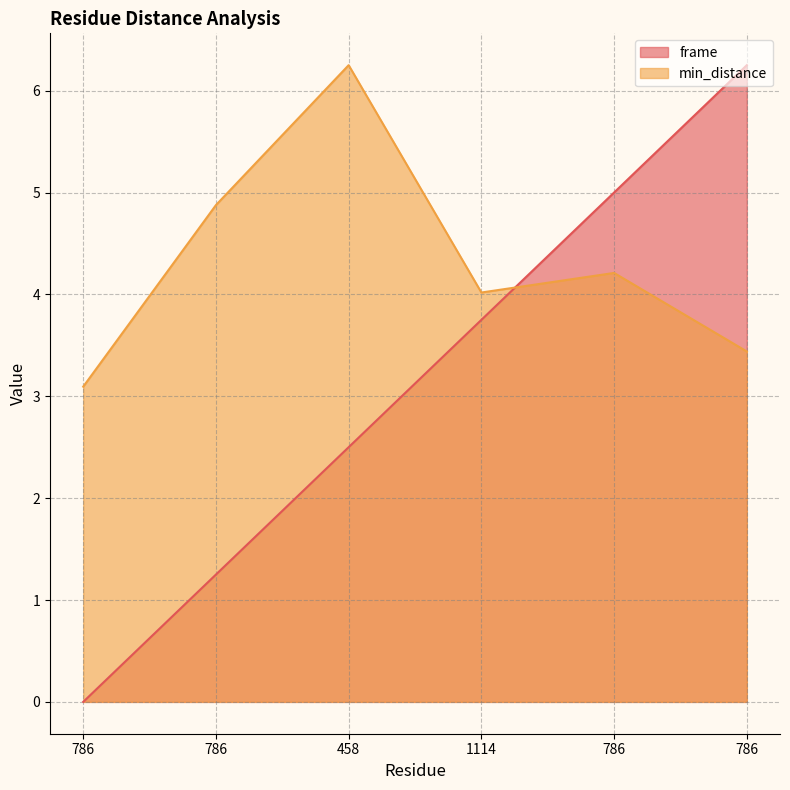

How many categories are shown in the chart?

6